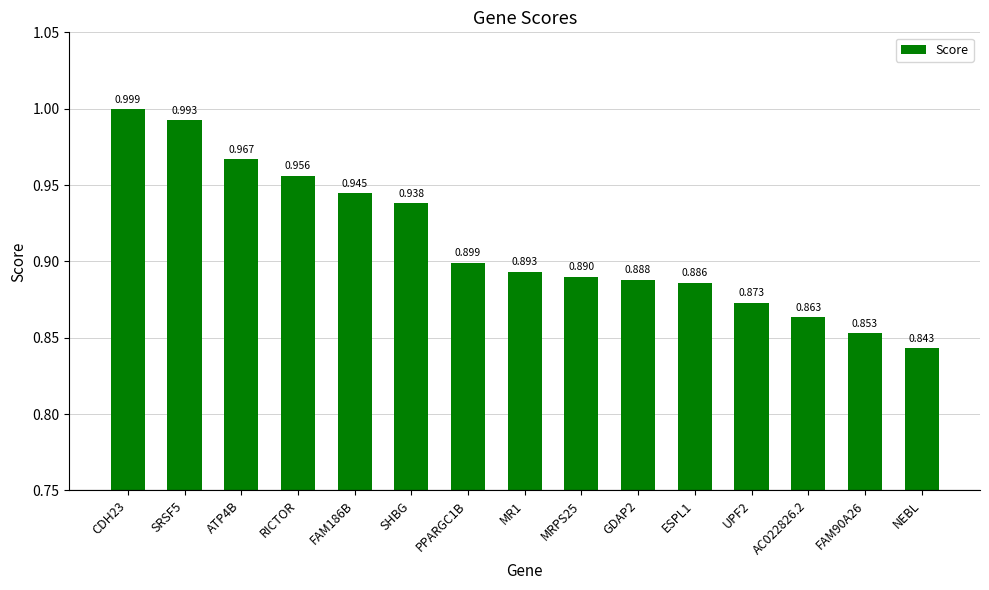

At which label is the value closest to 0?

NEBL